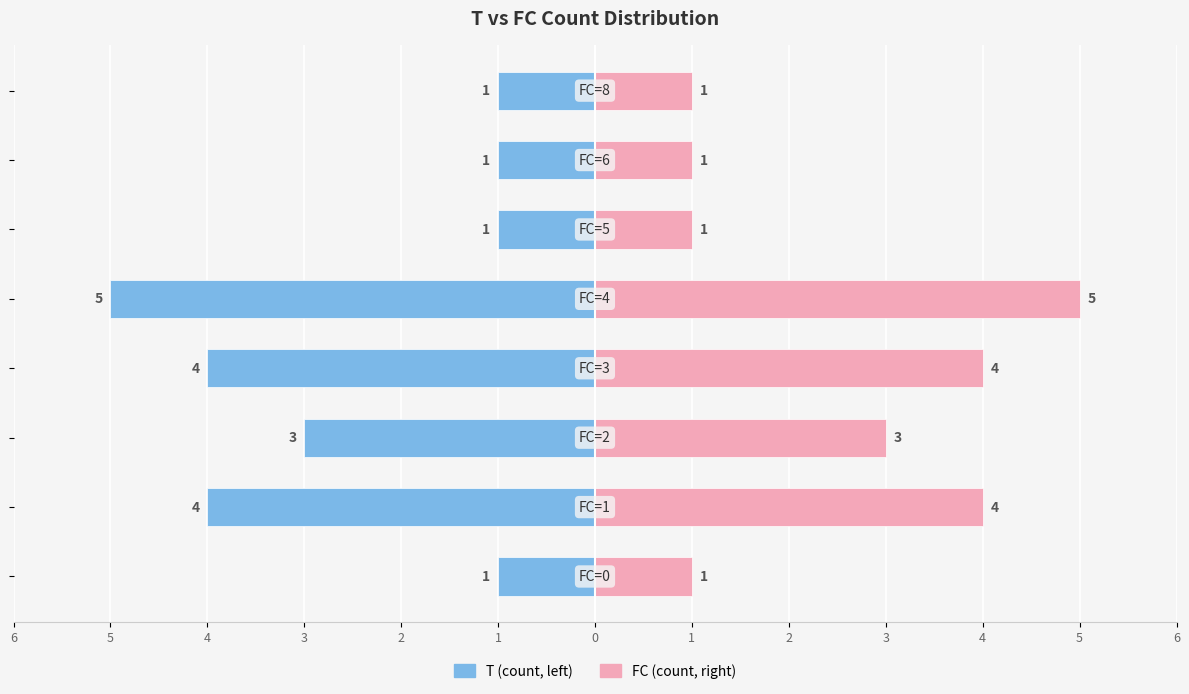

Is it true that FC count (right) equals 9 at 2?

False